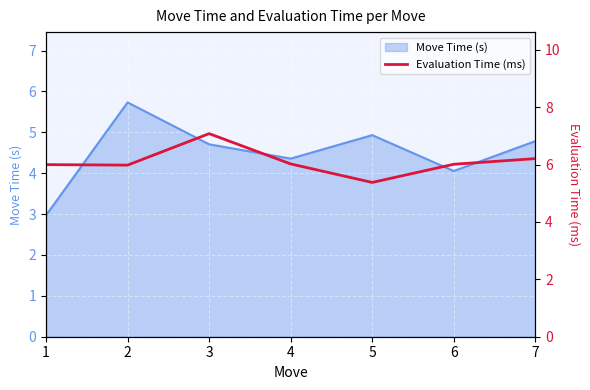

List the labels in order of value, smallest first.

5, 2, 1, 6, 4, 7, 3